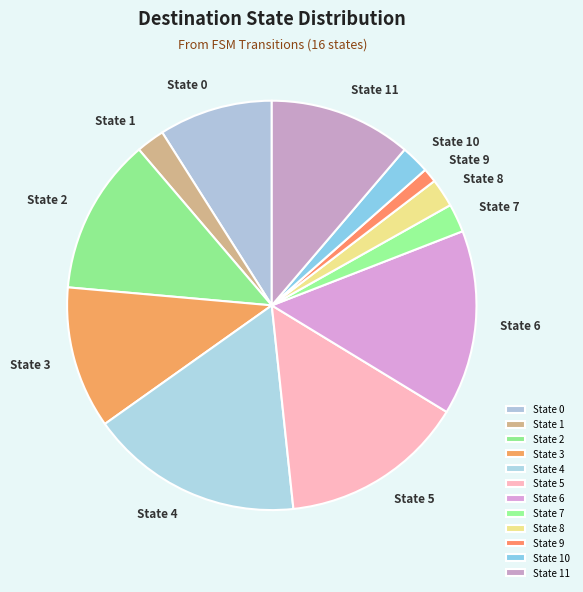

Count the number of slices in the pie.

12